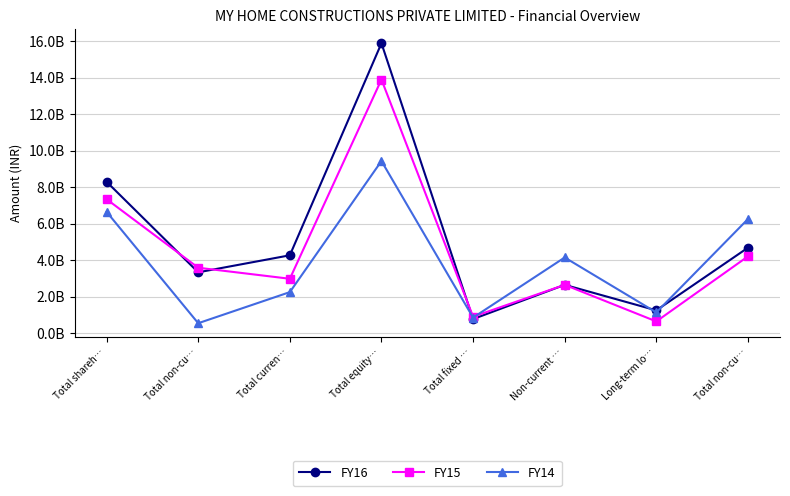

Is it true that FY15 equals 787071624 at Total curren…?

False